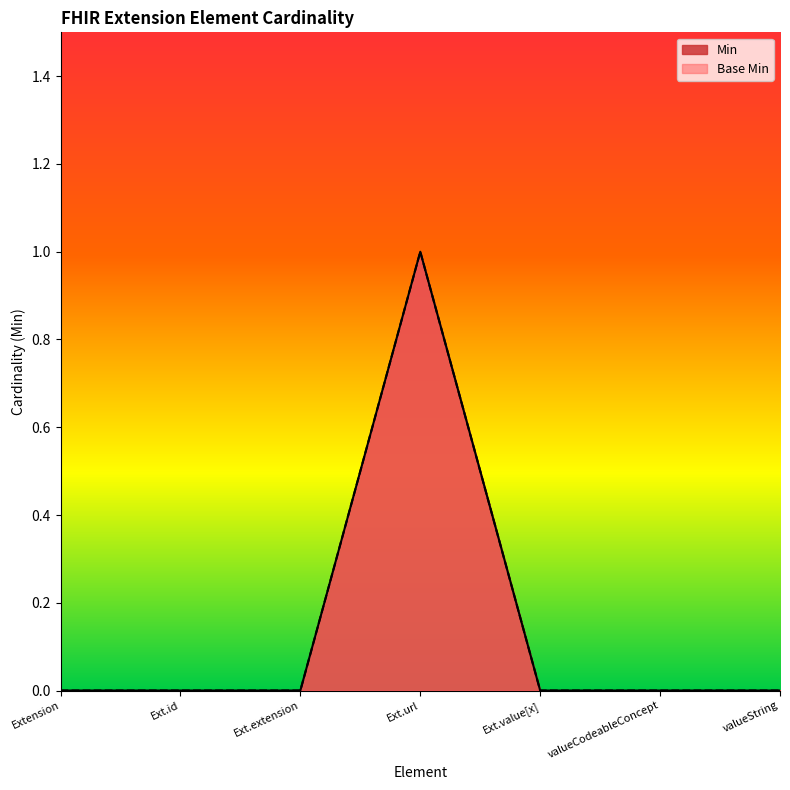

Reading left to right, transcribe all the data shown in this chart.

Min: 0	0	0	1	0	0	0
Base Min: 0	0	0	1	0	0	0